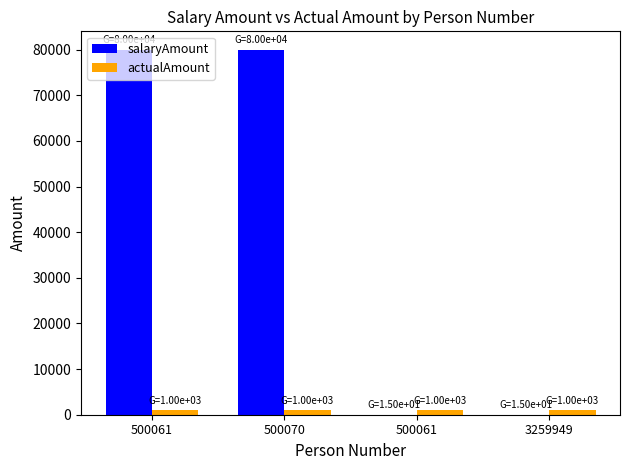

At which label is actualAmount closest to 1000?

500061